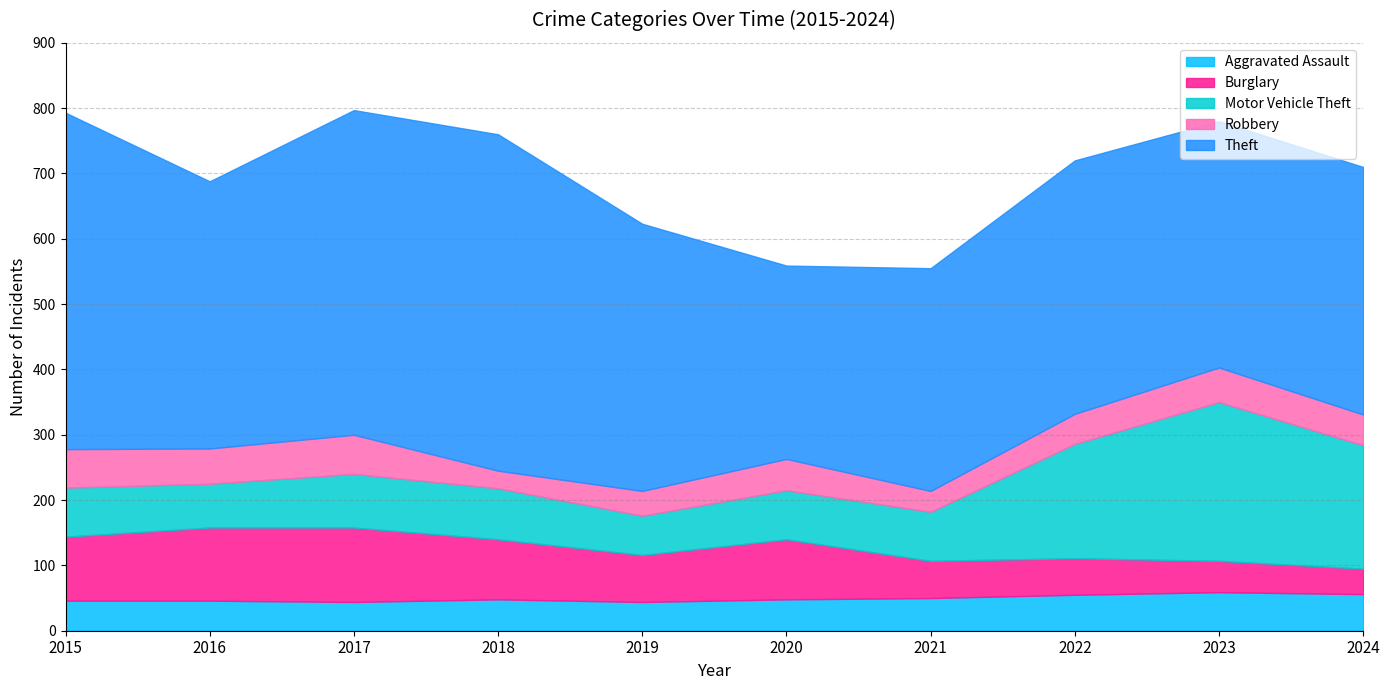

How many data points in Robbery are above 48?

4